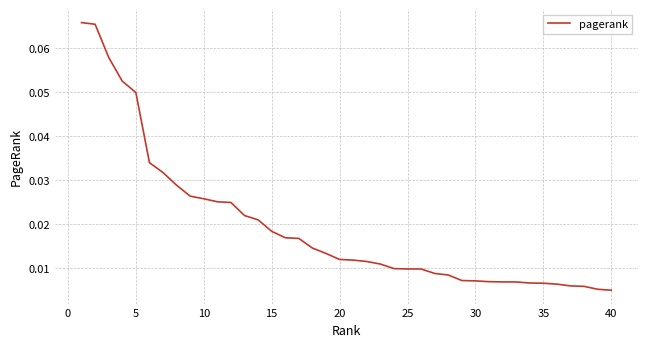

What is the difference between the maximum and minimum values?

0.1